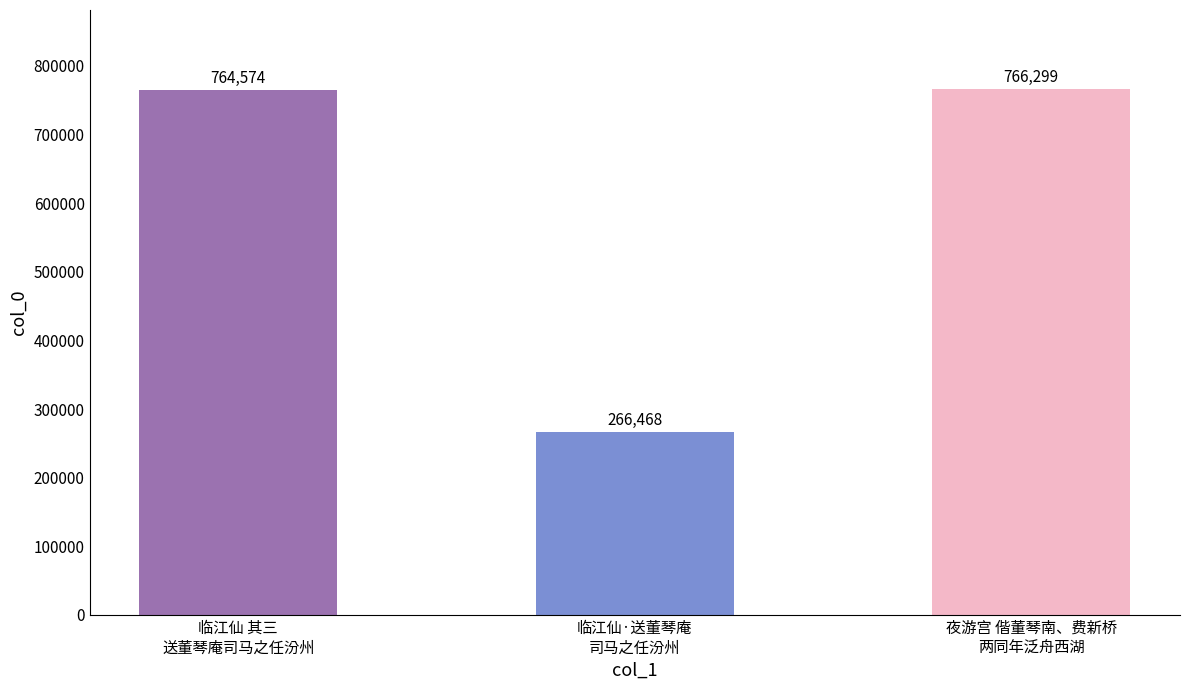

True or false: the data shows 766299 at 夜游宫 偕董琴南、费新桥
两同年泛舟西湖.

True